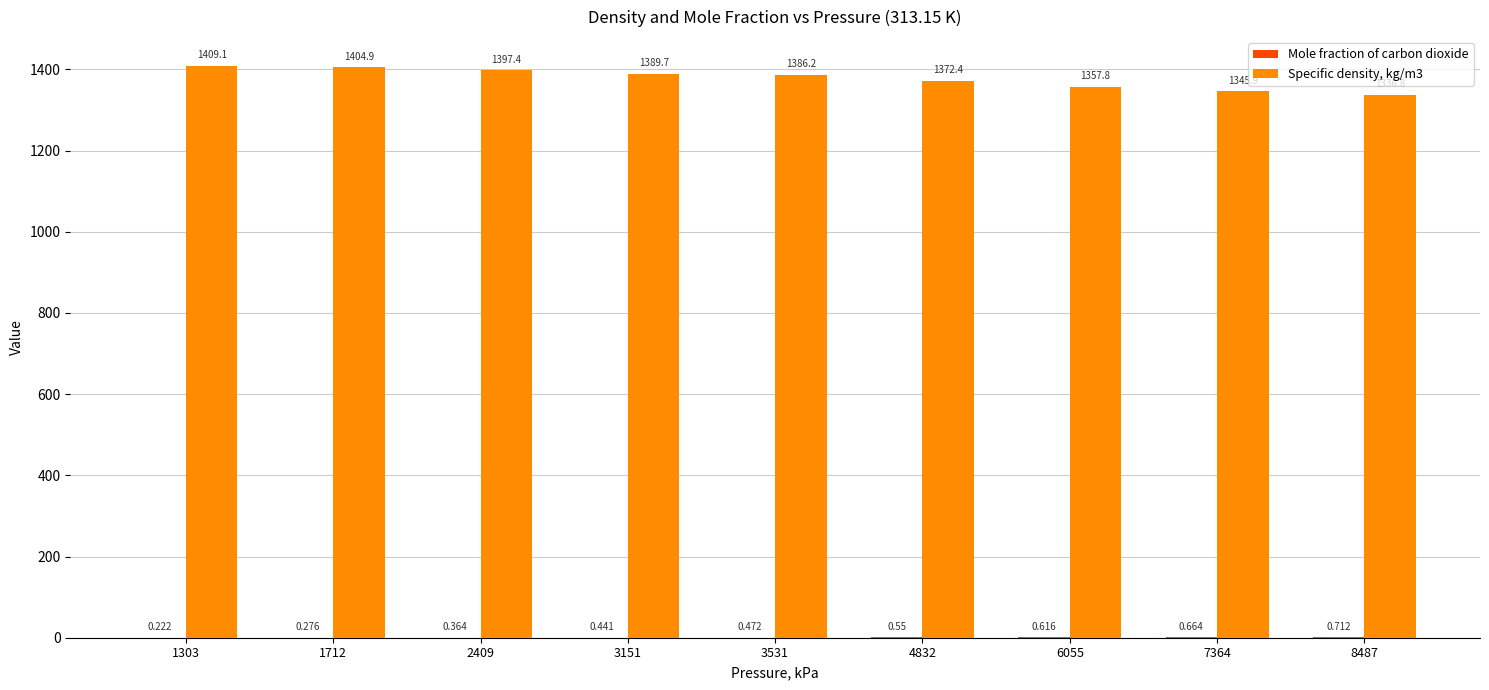

Read the Mole fraction of carbon dioxide value at 8487.

0.7